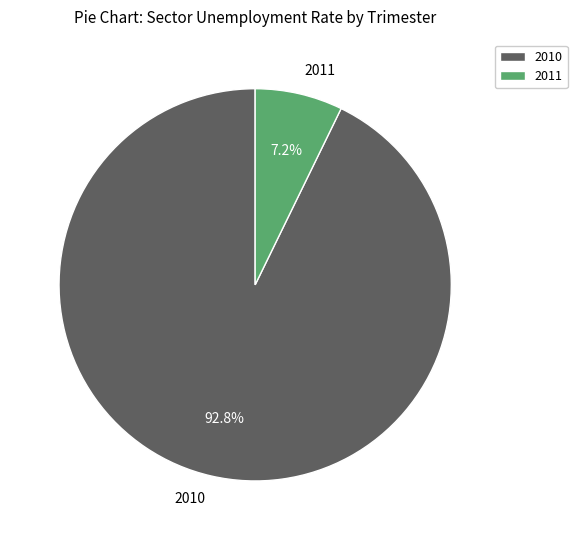

Rank the categories by value from highest to lowest.

2010, 2011